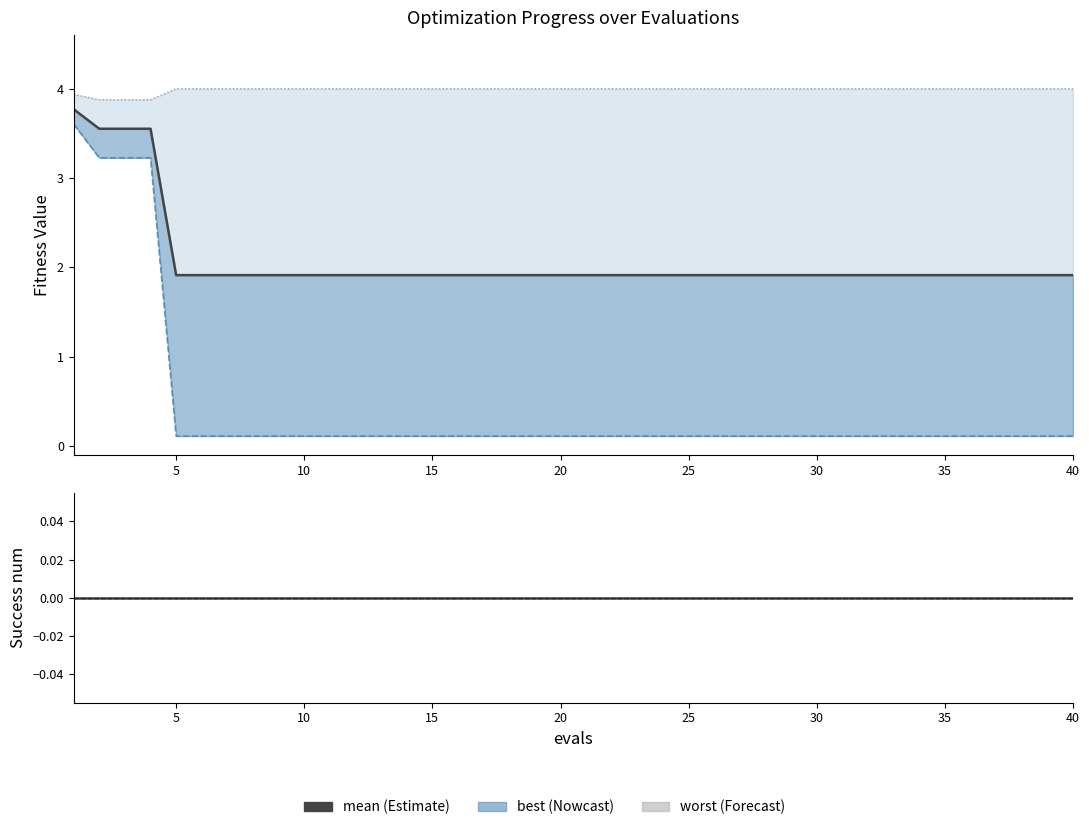

What is the total value across all series at 20?

6.0